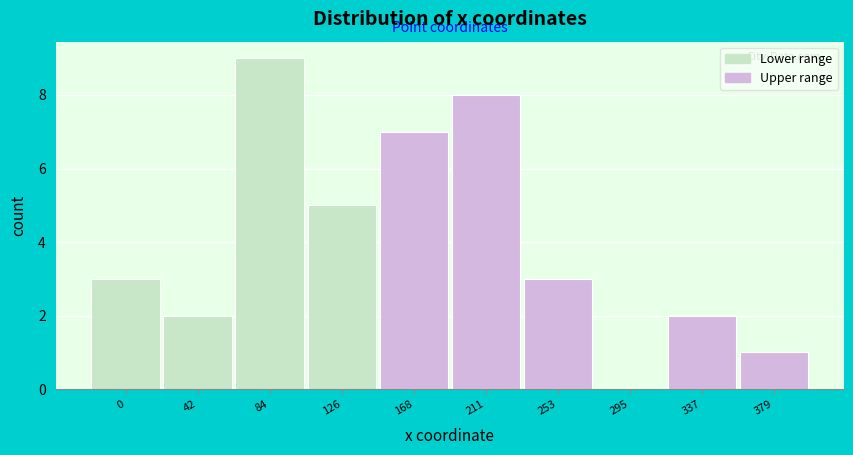

Reading left to right, extract all data points from this chart.

0=3	42=2	84=9	126=5	168=7	211=8	253=3	295=0	337=2	379=1